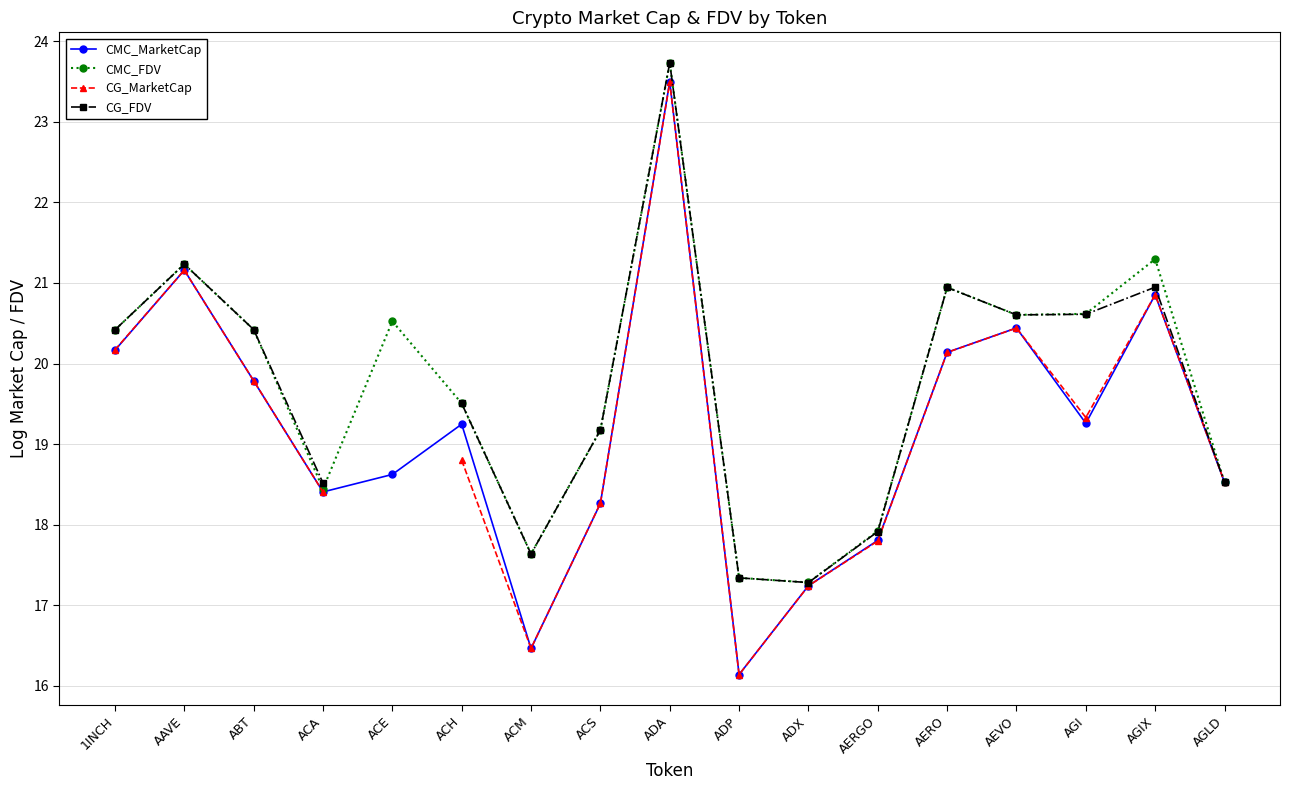

What is the label of the 2nd point from the right?

AGIX